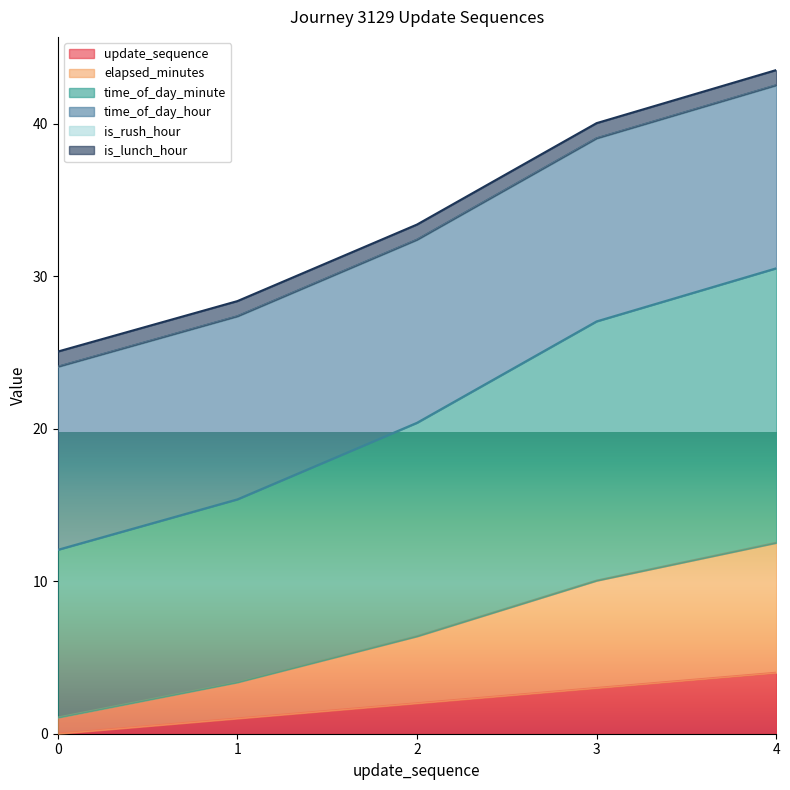

What is the maximum value for update_sequence?

4.0